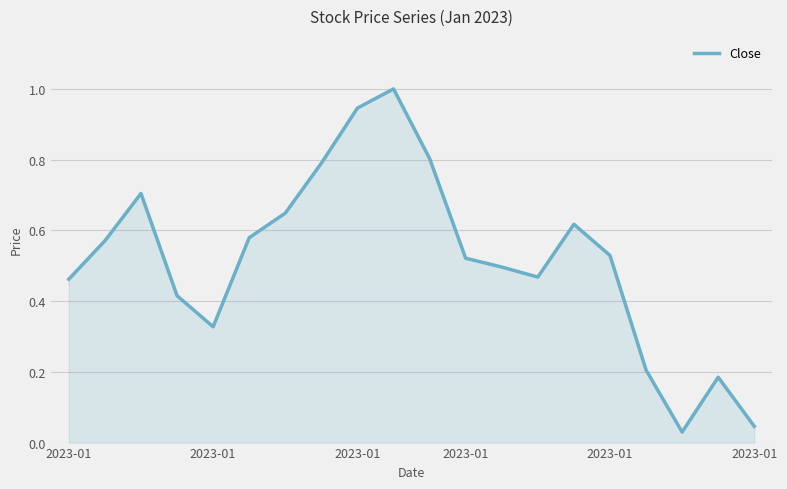

How many interior local valleys (lower than both neighbors) does the data have?

3